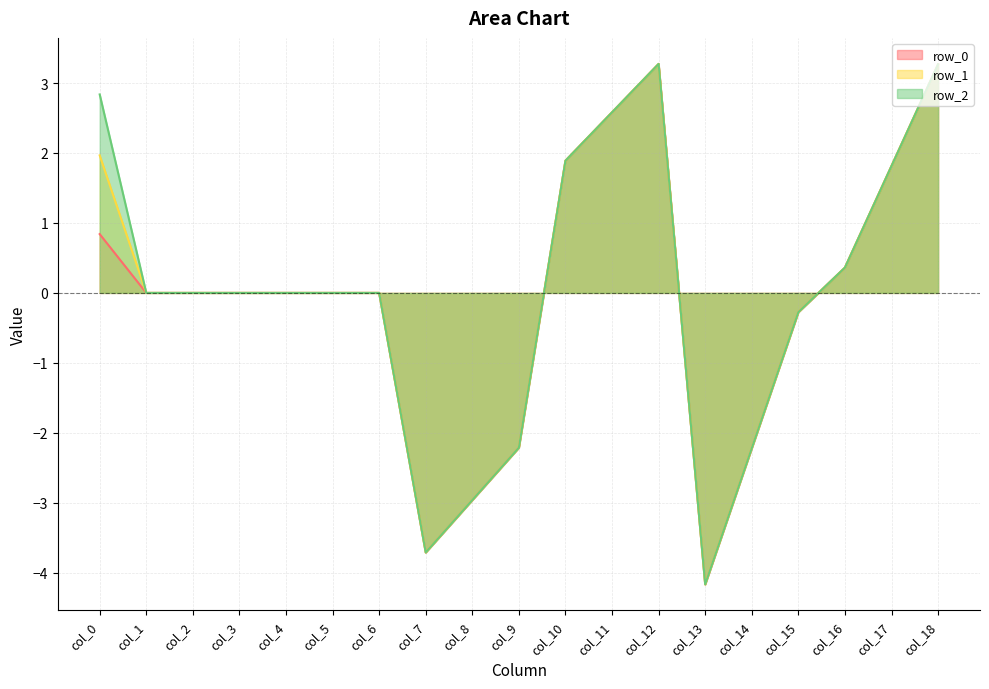

At which label does row_1 reach its peak?

col_12